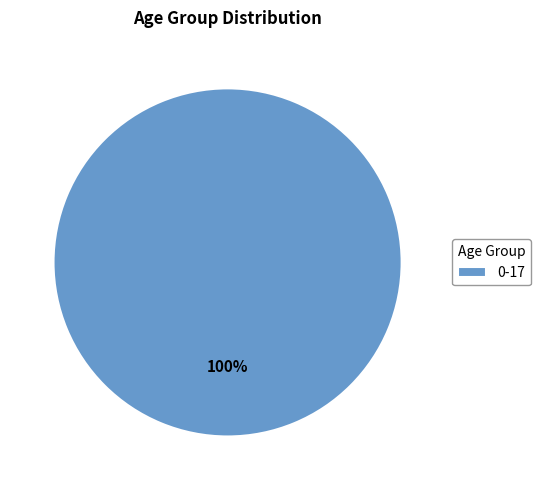

Is it true that 0-17 is 86% of the pie?

False